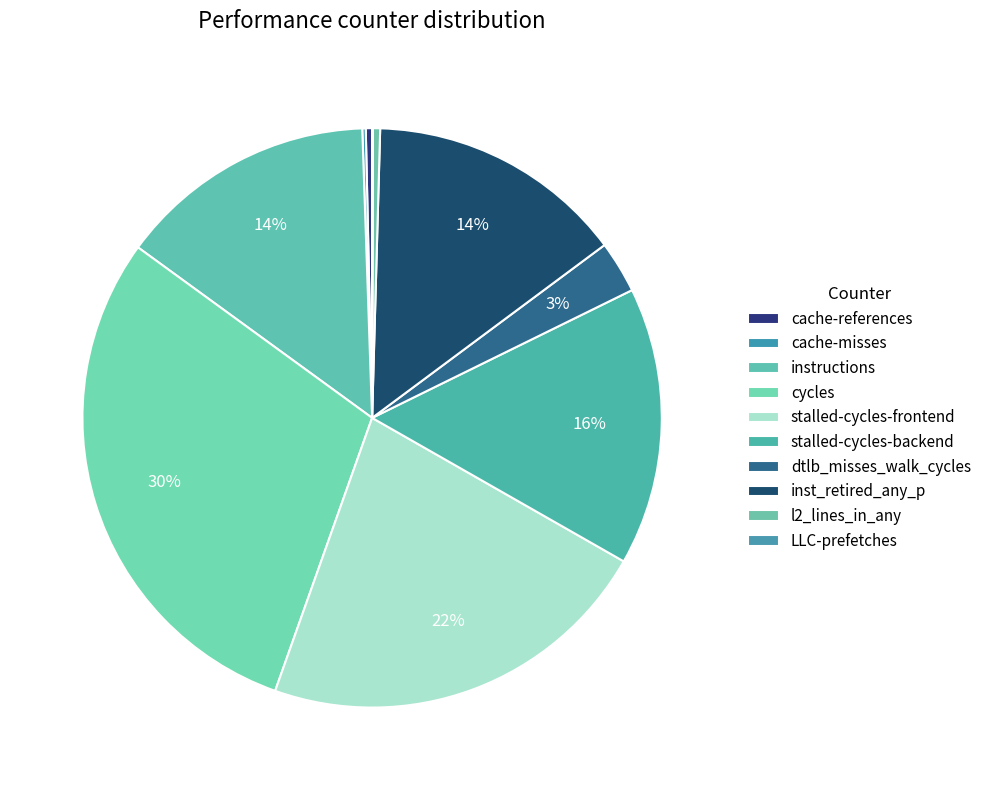

How many segments does this pie chart have?

10